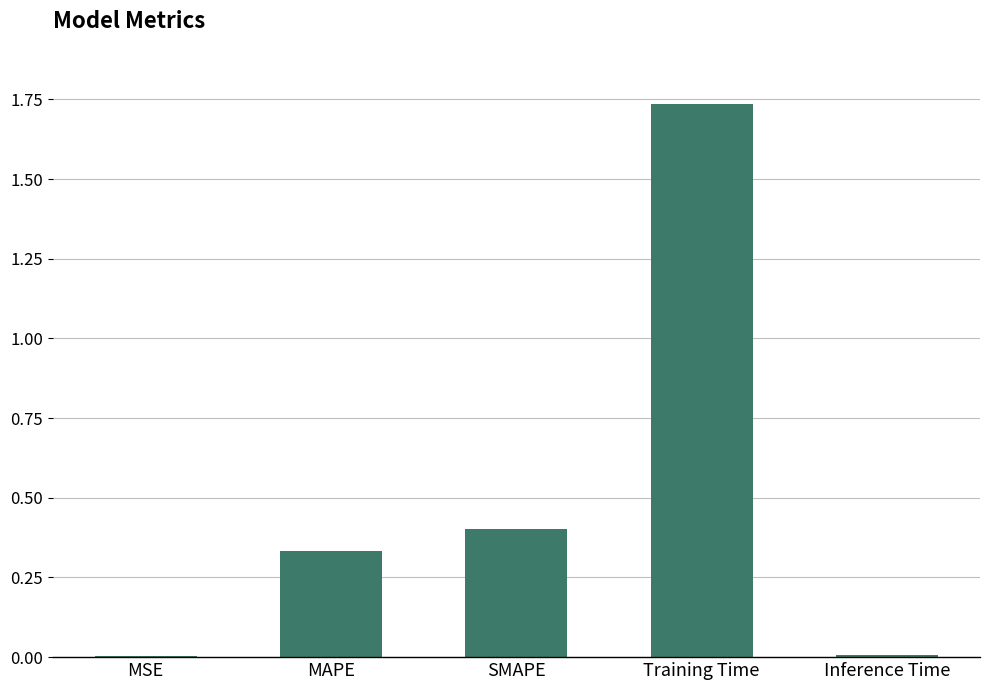

The value at Inference Time is 0.0. True or false?

True